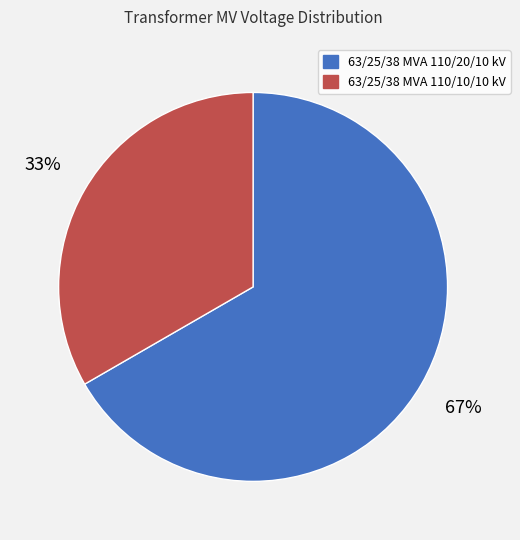

Which category has the smallest portion of the pie?

63/25/38 MVA 110/10/10 kV